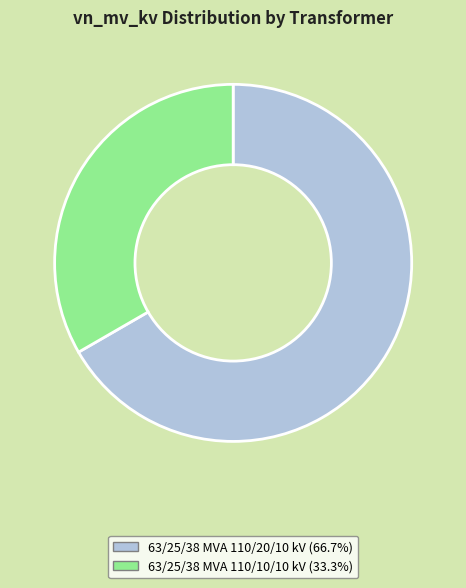

Approximately how many times larger is the value at 63/25/38 MVA 110/20/10 kV compared to 63/25/38 MVA 110/10/10 kV?

2.0